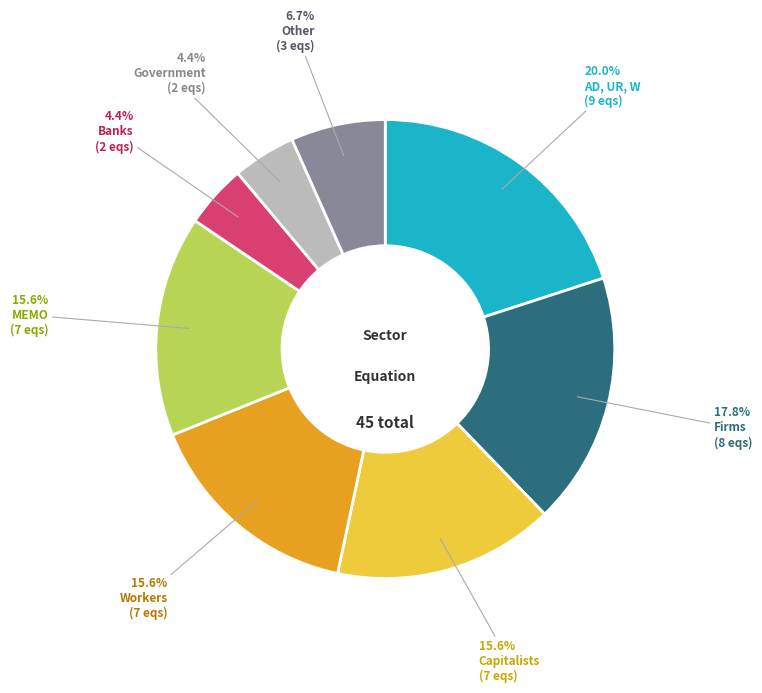

Is there a majority slice in this chart?

No